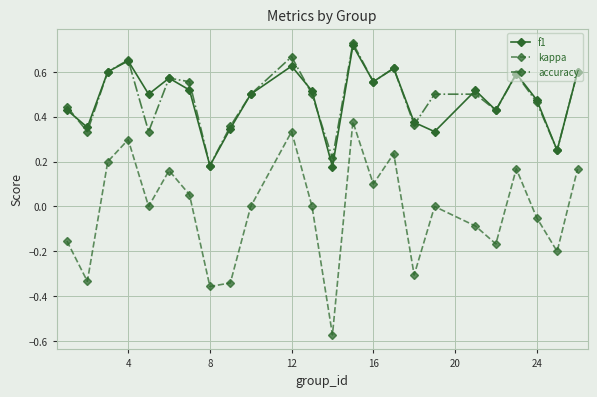

True or false: kappa and f1 cross at least once.

False